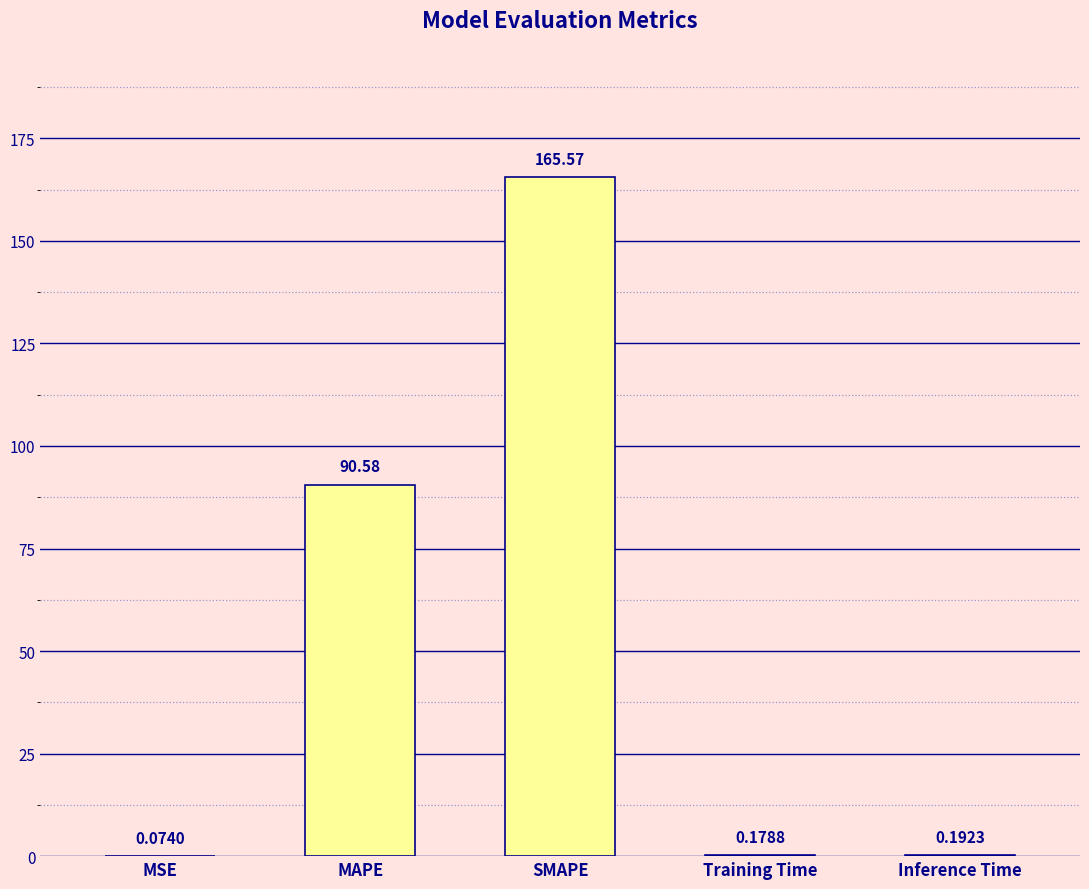

Which category has the highest value across all series?

SMAPE